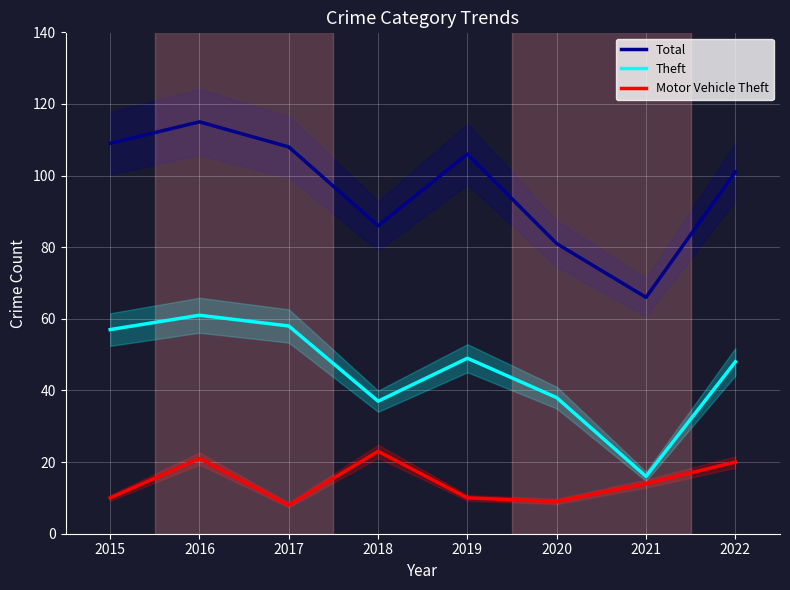

Reading right to left, transcribe all the data shown in this chart.

Total: 101	66	81	106	86	108	115	109
Theft: 48	16	38	49	37	58	61	57
Motor Vehicle Theft: 20	14	9	10	23	8	21	10